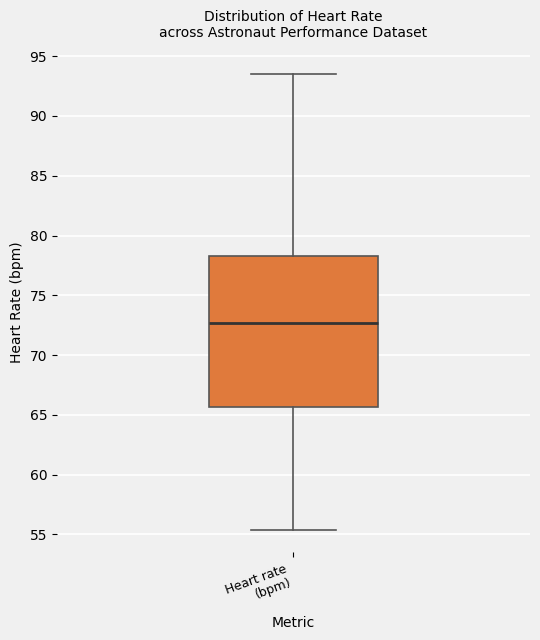

Read this box plot against the y-axis: the position of the median line, the range covered by the box, and the ends of both whiskers. The values are not printed on the chart, so give them approximately, as read against the axis.

median 72.5, box 65.5 to 78.5, whiskers 55.5 to 93.5